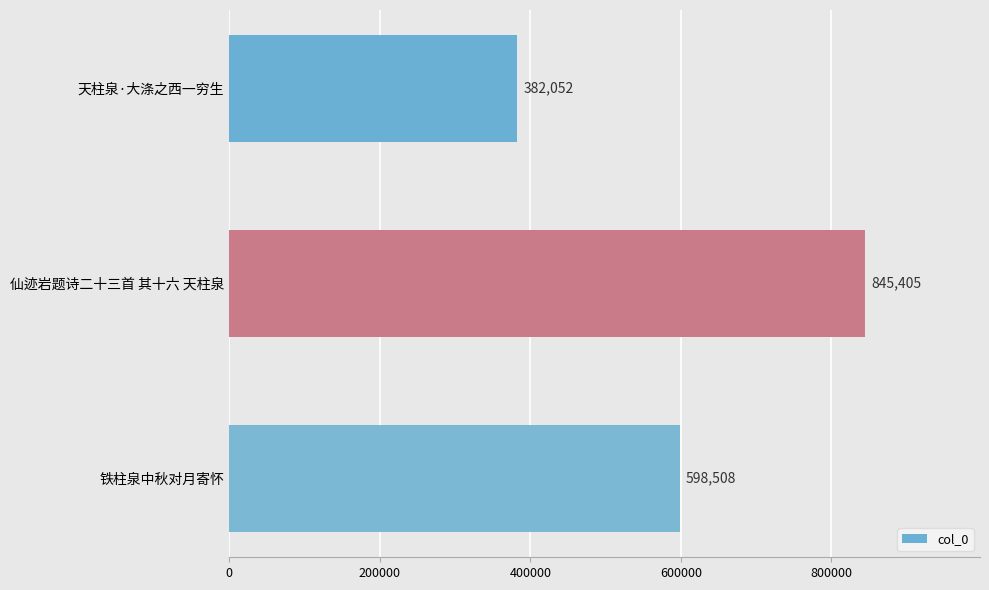

Reading top to bottom, list all the values displayed in this chart.

天柱泉·大涤之西一穷生=382052	仙迹岩题诗二十三首 其十六 天柱泉=845405	铁柱泉中秋对月寄怀=598508